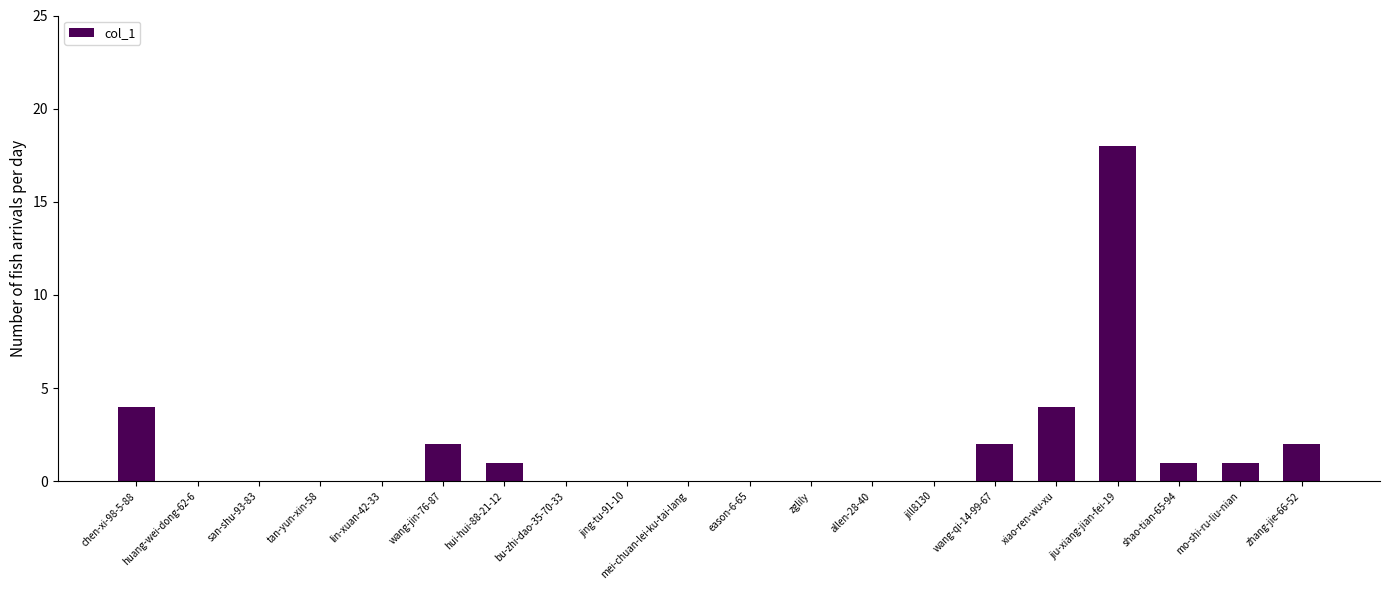

What is the sum of all values?

35